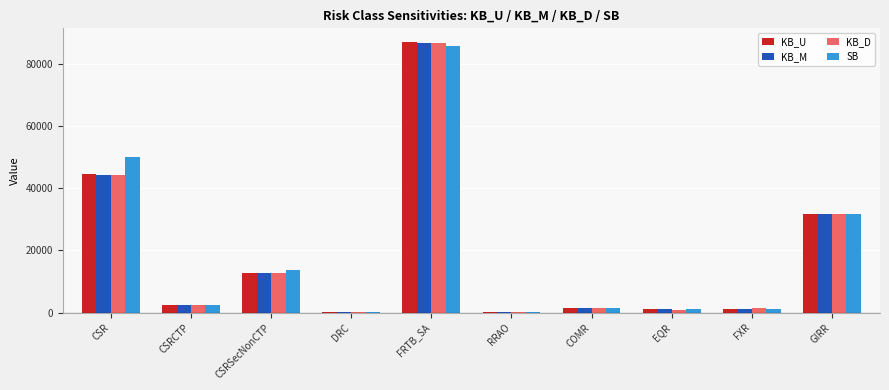

What value does the KB_U series have at GIRR?

31785.3